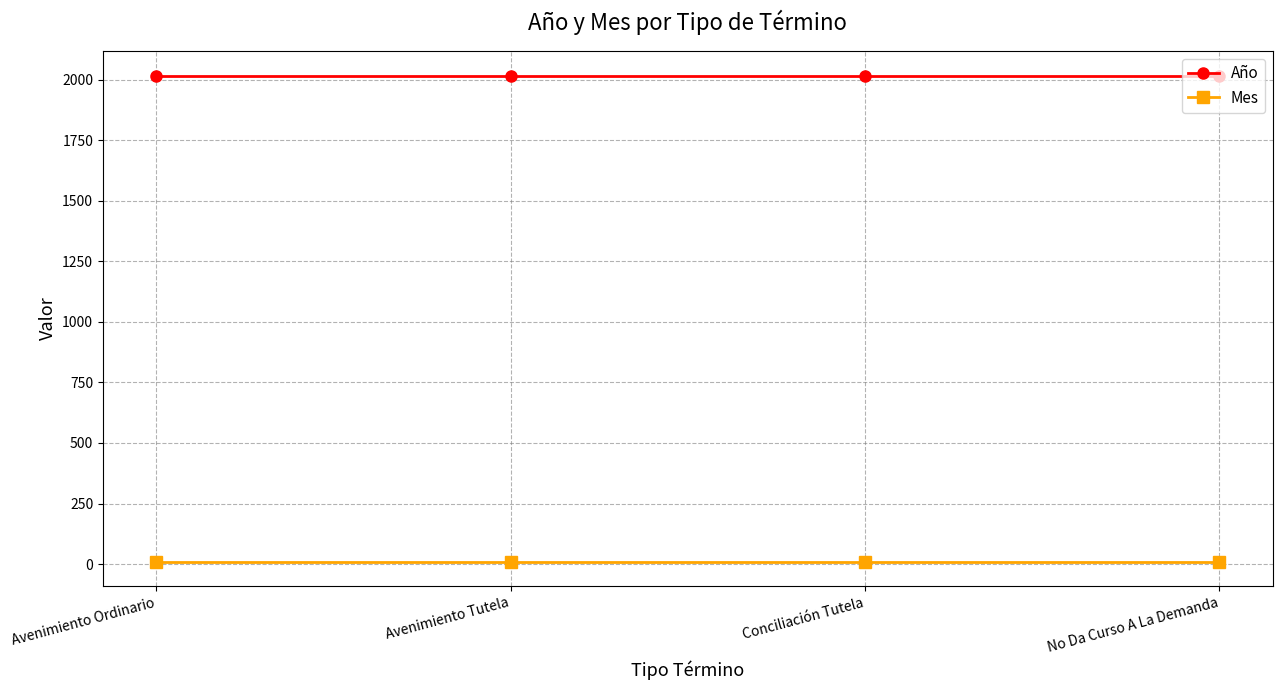

True or false: Año has a value of 3566 at Conciliación Tutela.

False